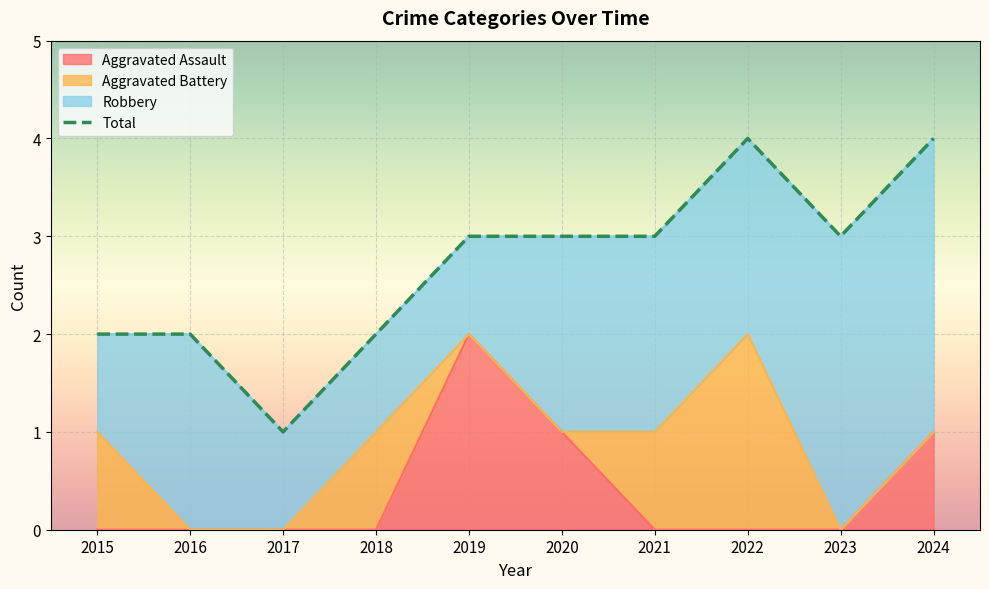

List the labels in order of value, smallest first.

2017, 2015, 2016, 2018, 2019, 2020, 2021, 2023, 2022, 2024